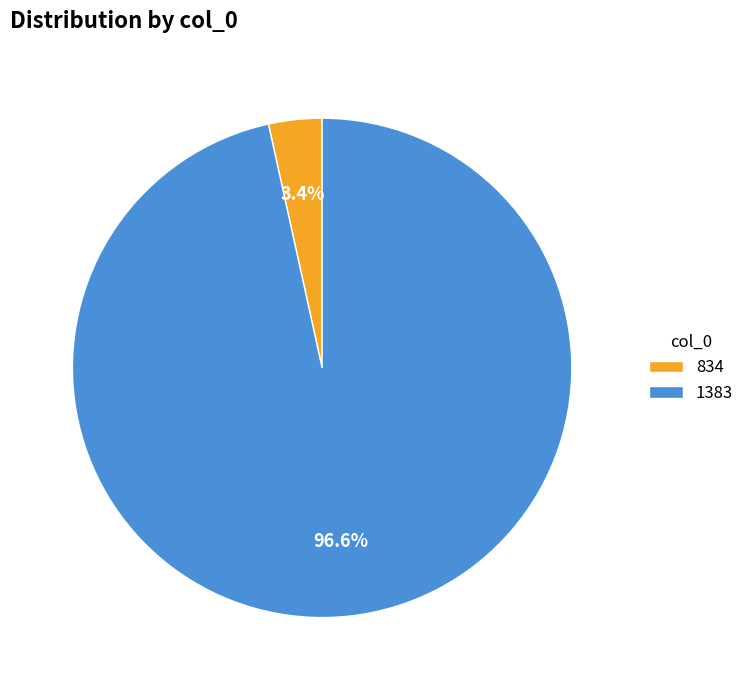

What is the majority slice?

1383